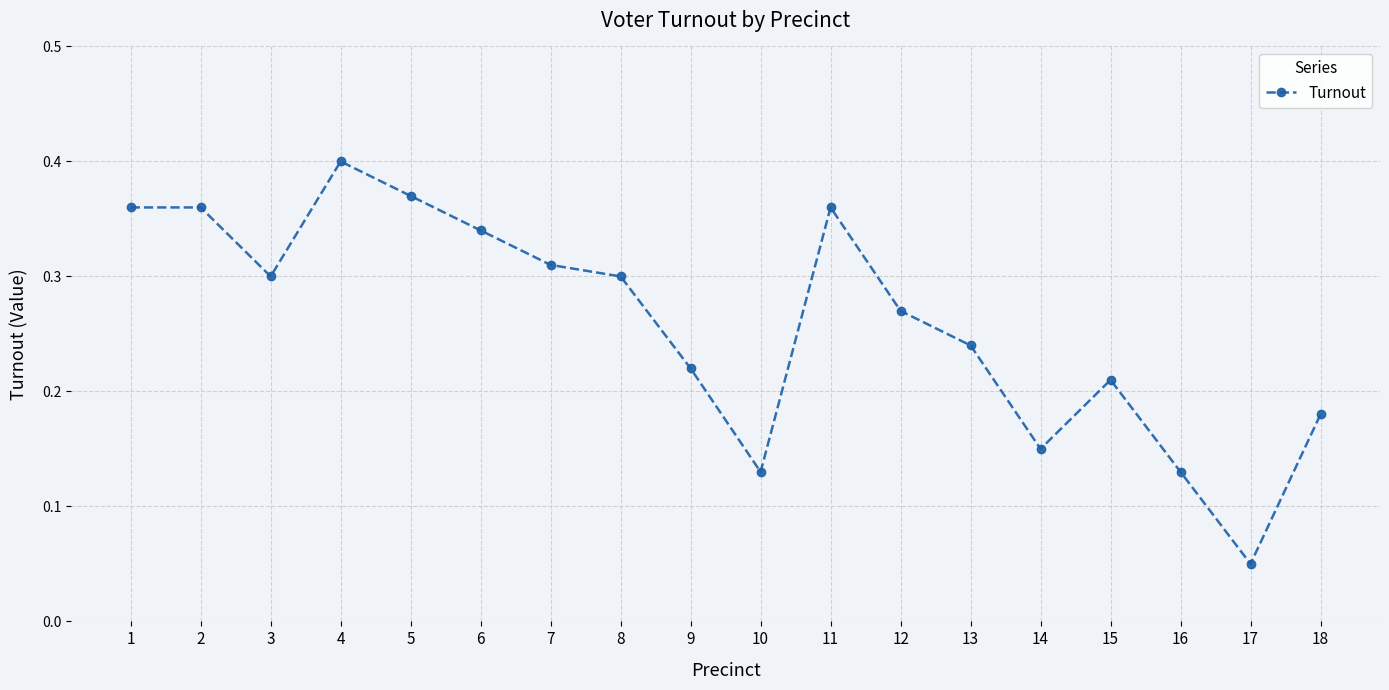

What is the change in value from 10 to 13?

+0.1